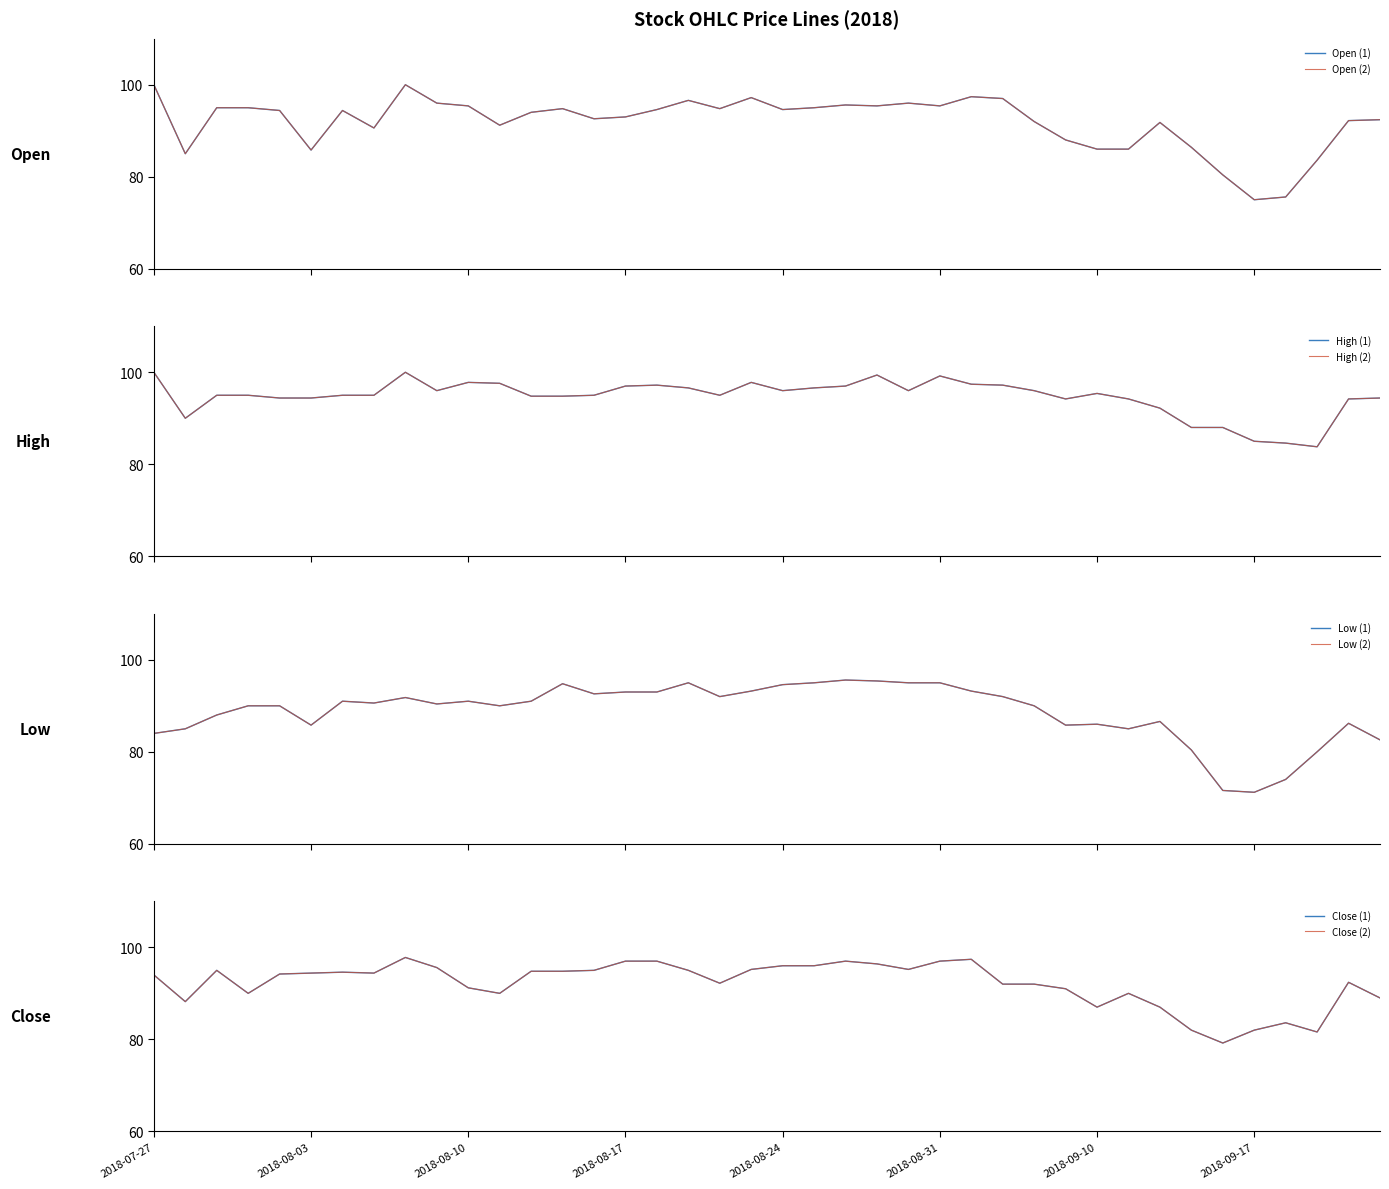

Does the chart have visible grid lines?

No